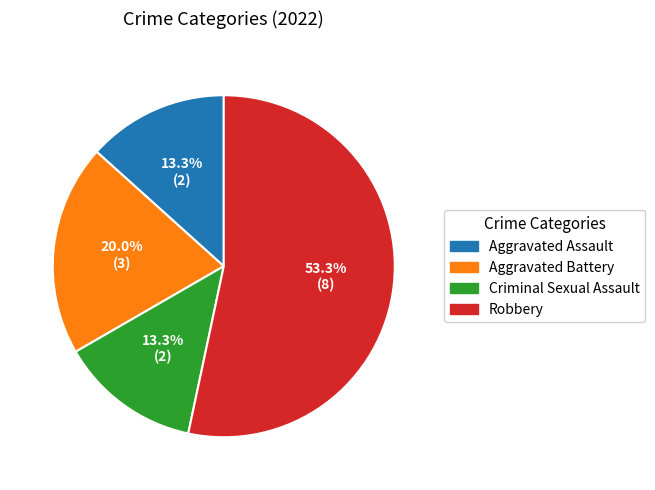

Which category has the biggest portion of the pie?

Robbery